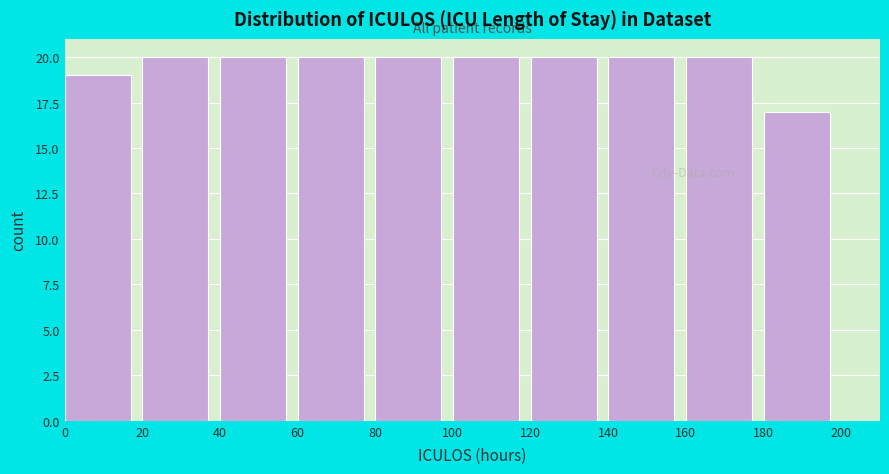

What is the height of the bar covering 20 to 40 on the x-axis? The values are not printed on the chart, so give them approximately, as read against the axis.

20